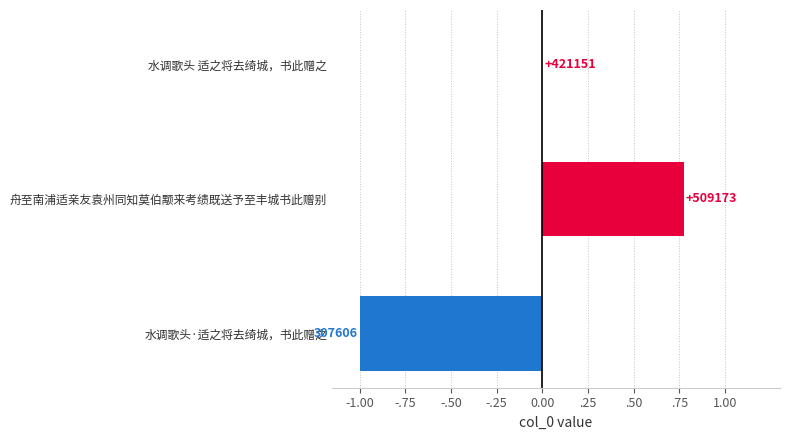

Are the bars horizontal?

Yes